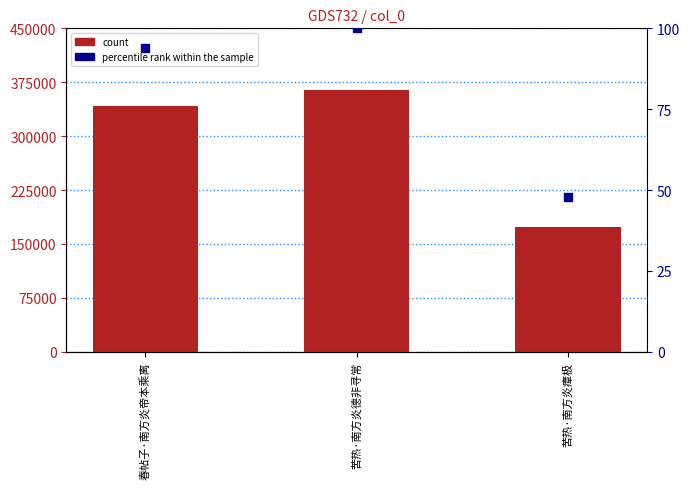

What is the value of the count bar at the 2nd from the left?

363829